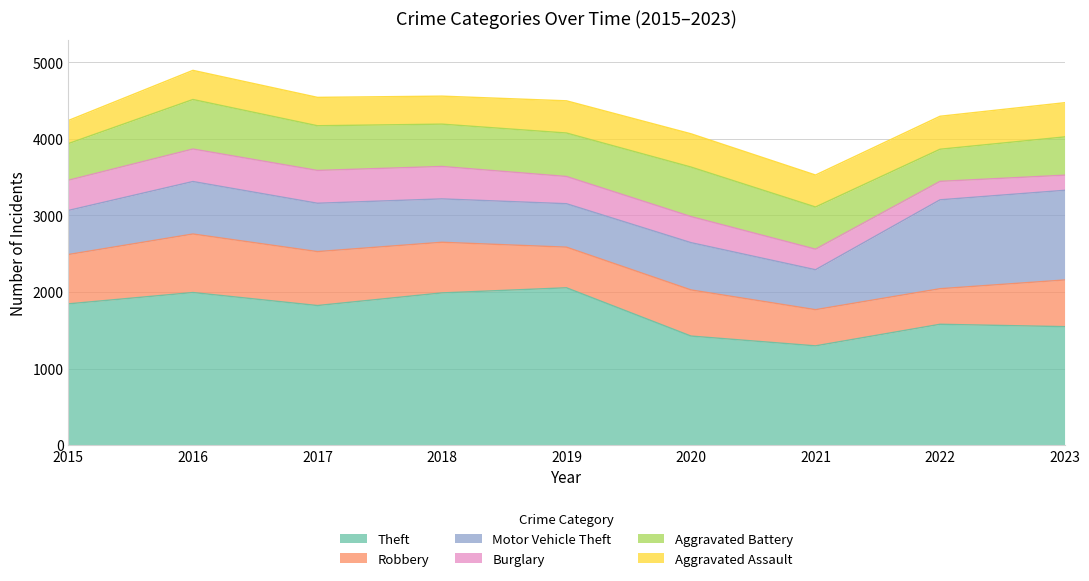

What is the value of the Aggravated Assault point at the 7th from the left?

418